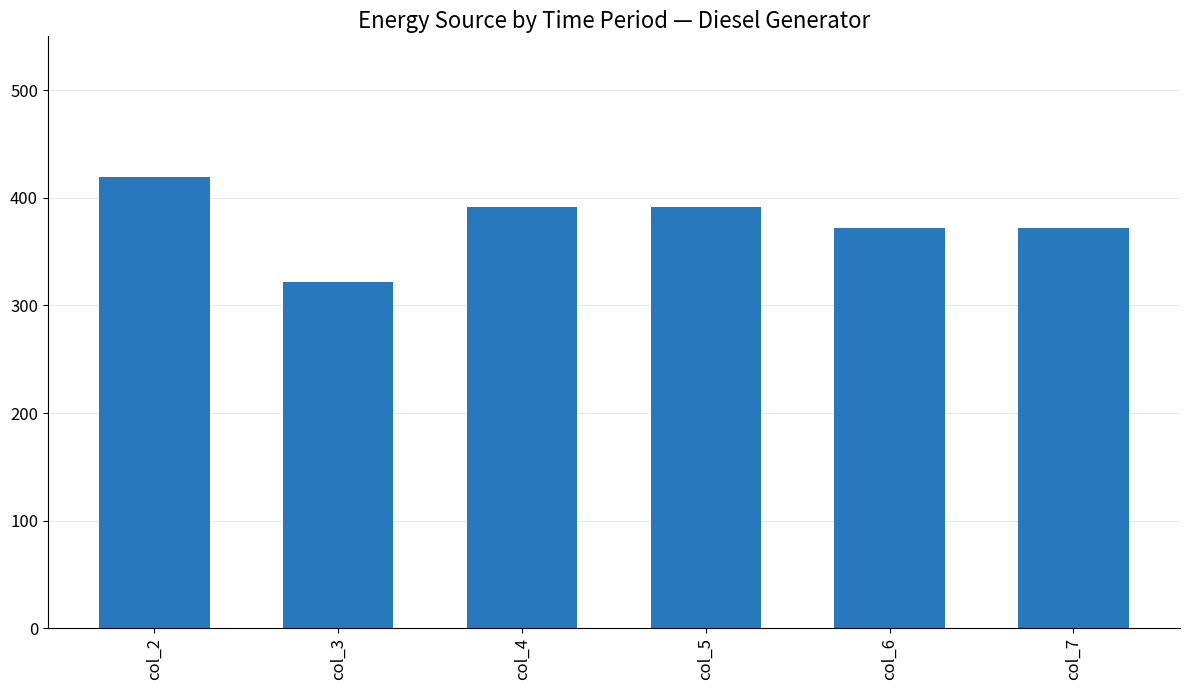

Is it true that the value at col_6 is 502?

False